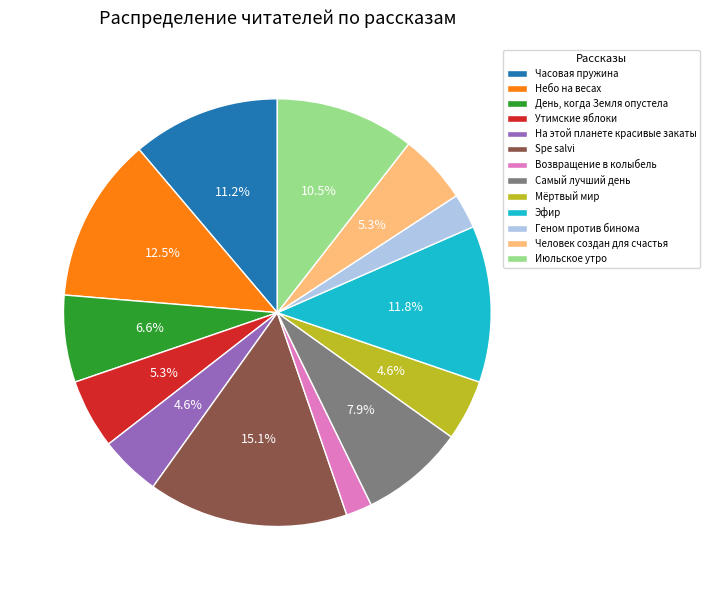

What percentage is the Геном против бинома slice, to the nearest percent?

3%